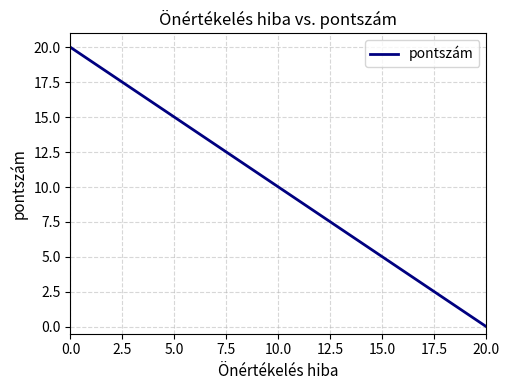

What is the difference between the maximum and minimum values?

20